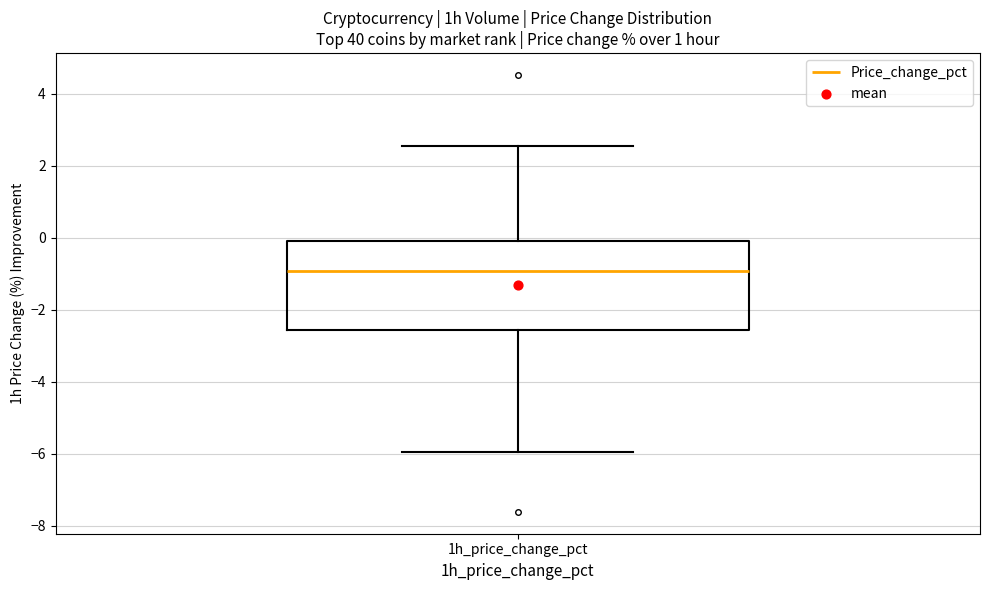

Where does the median line of the box for 1h_price_change_pct sit on the y-axis? The values are not printed on the chart, so give them approximately, as read against the axis.

-1.0